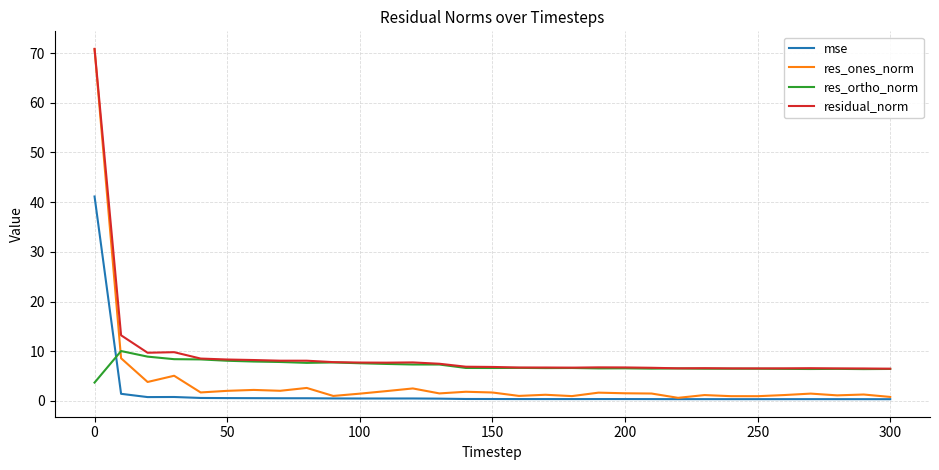

Rank the series by their average value, from highest to lowest.

residual_norm, res_ortho_norm, res_ones_norm, mse